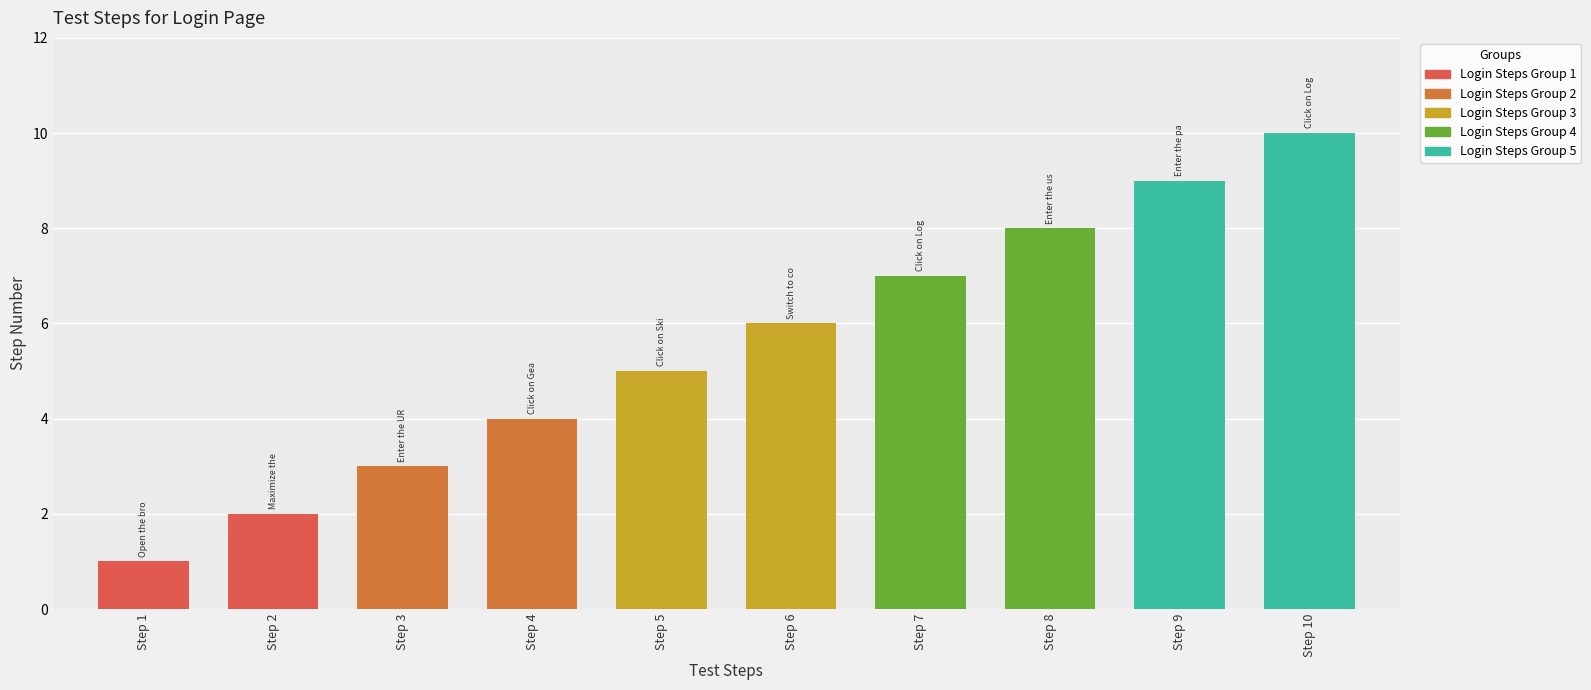

What is the difference between the second highest and minimum values?

8